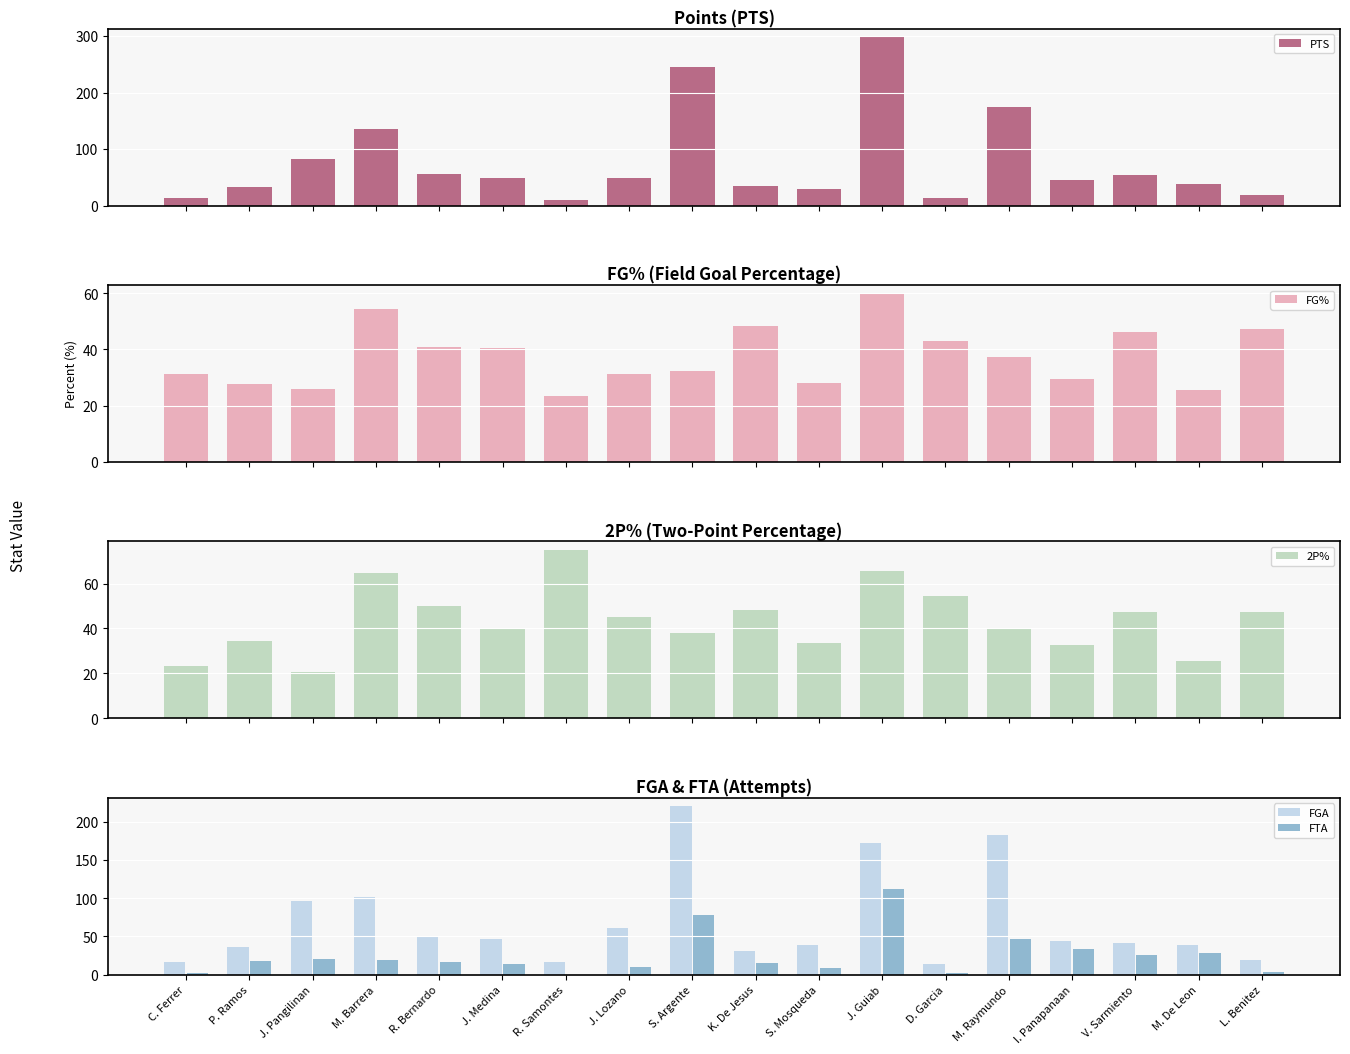

Reading left to right, extract all data points from this chart.

PTS: 13.0	32.0	82.0	136.0	56.0	48.0	9.0	49.0	245.0	34.0	29.0	298.0	13.0	174.0	45.0	54.0	38.0	18.0
FG%: 31.2	27.8	26.0	54.5	40.8	40.4	23.5	31.1	32.3	48.4	28.2	59.9	42.9	37.4	29.6	46.3	25.6	47.4
2P%: 23.1	34.6	20.6	64.8	50.0	40.0	75.0	45.2	38.1	48.4	33.3	65.8	54.5	39.9	32.5	47.5	25.6	47.4
FGA: 16.0	36.0	96.0	101.0	49.0	47.0	17.0	61.0	220.0	31.0	39.0	172.0	14.0	182.0	44.0	41.0	39.0	19.0
FTA: 2.0	18.0	21.0	19.0	16.0	14.0	0.0	10.0	78.0	15.0	9.0	112.0	2.0	47.0	34.0	26.0	29.0	4.0